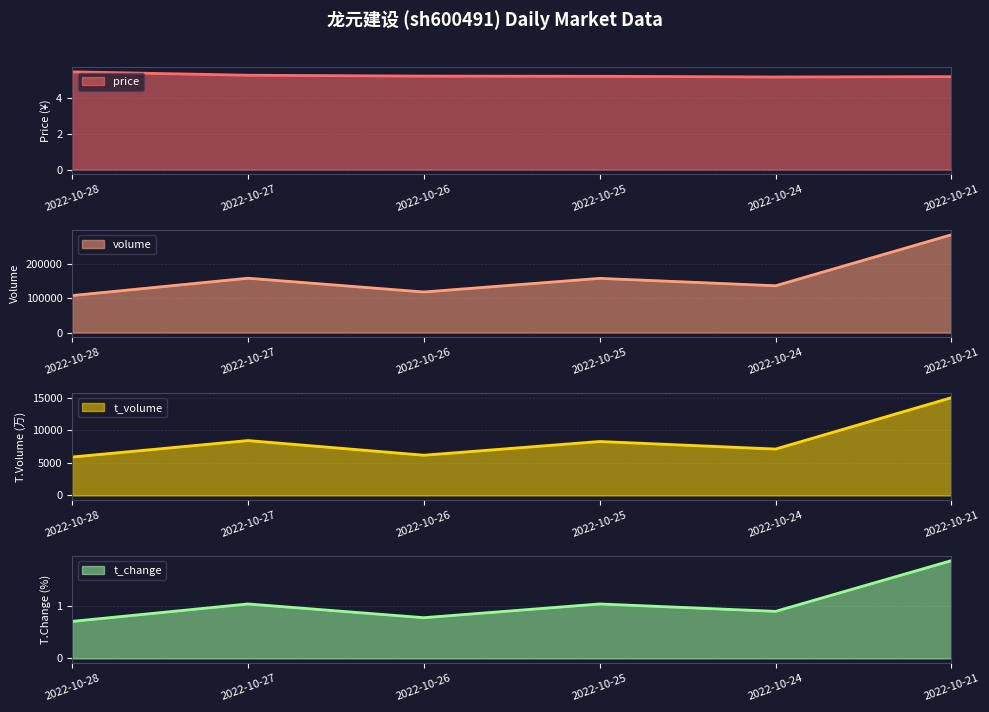

What is the average value of the t_volume series?

8478